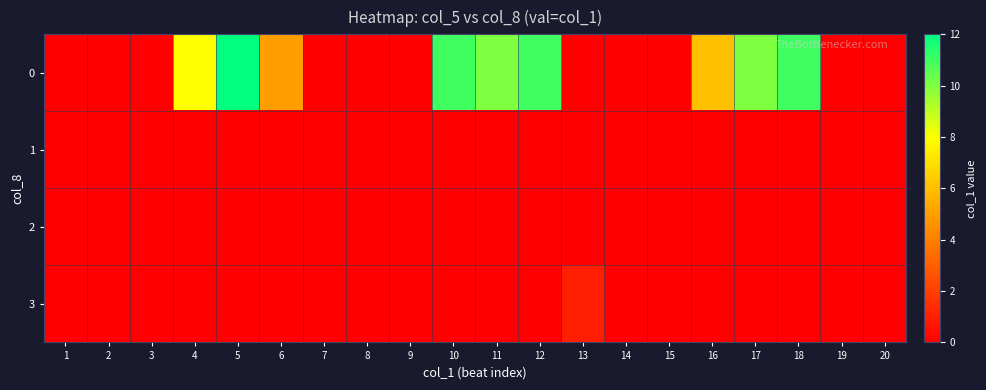

How many series are shown in this chart?

4